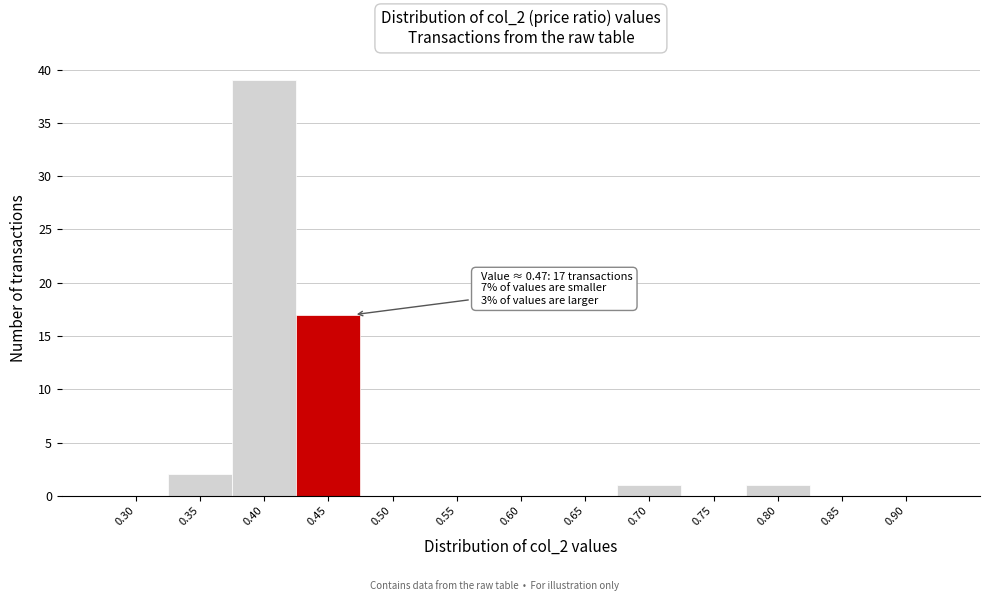

Reading left to right, what are all the values shown in this chart?

0.30=0	0.35=2	0.40=39	0.45=17	0.50=0	0.55=0	0.60=0	0.65=0	0.70=1	0.75=0	0.80=1	0.85=0	0.90=0